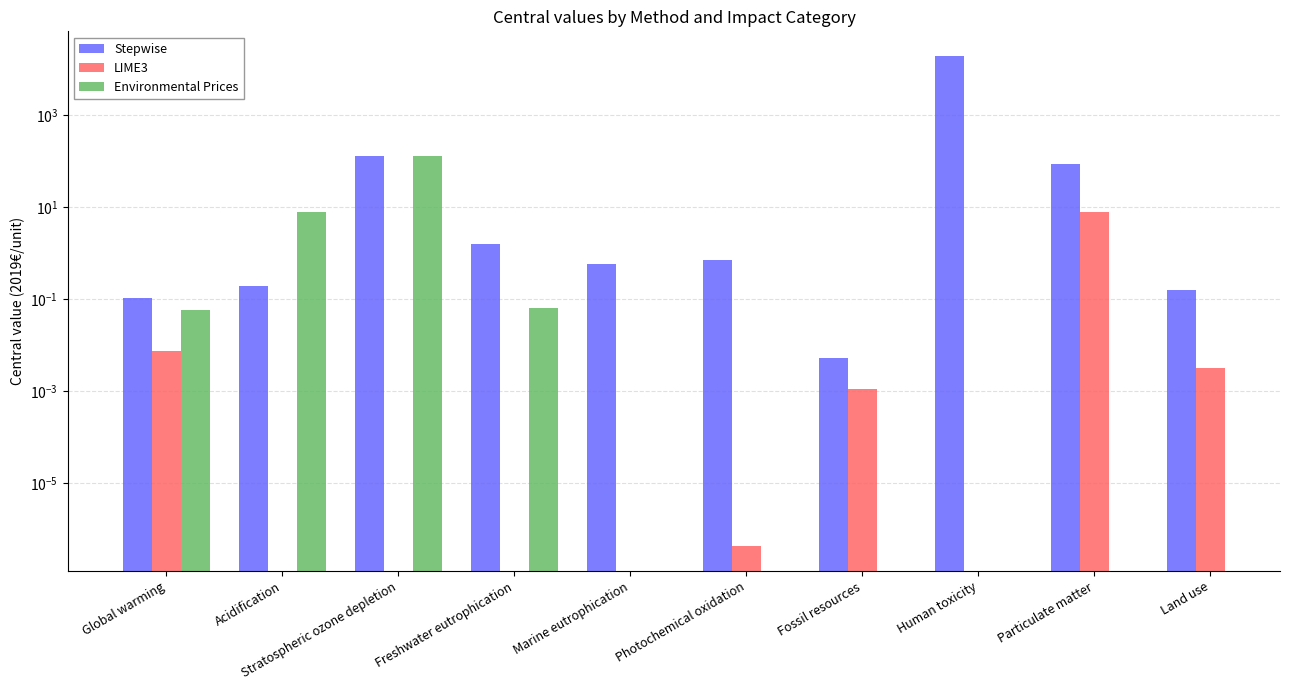

Which category has the lowest value across all series?

Photochemical oxidation